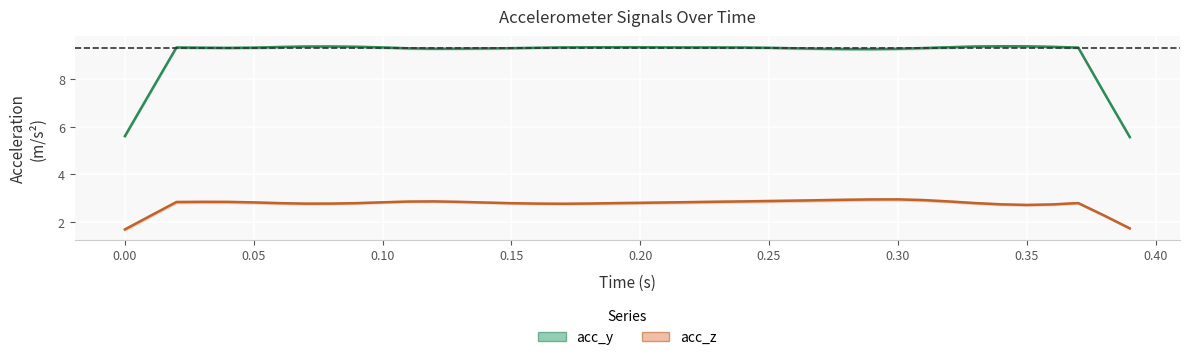

What are all the series names shown in the legend?

acc_y, acc_z